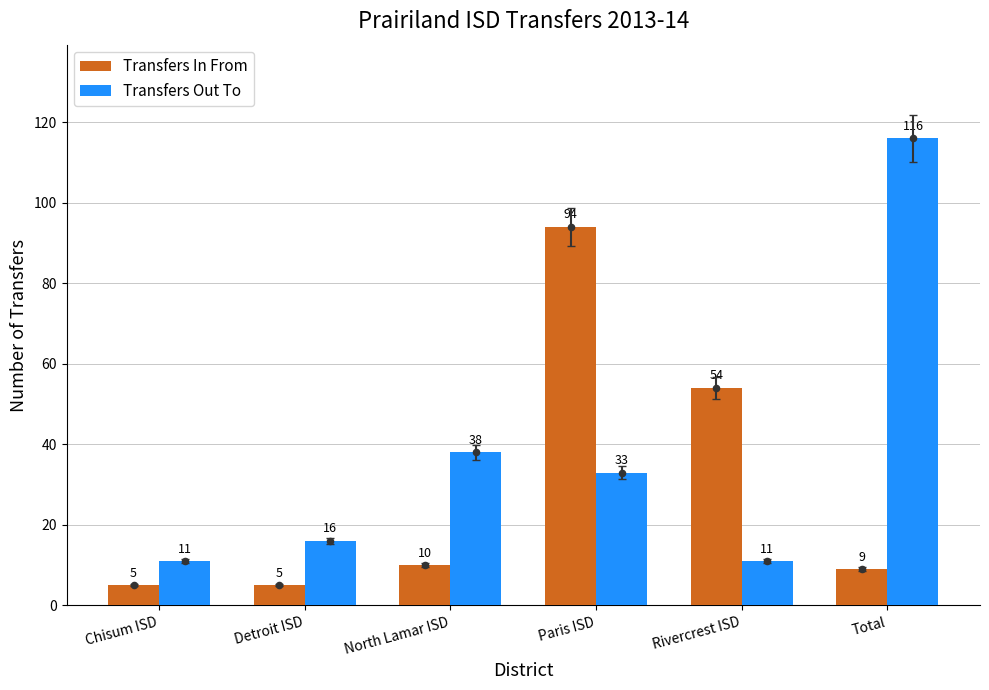

What is the total value across all series at Paris ISD?

127